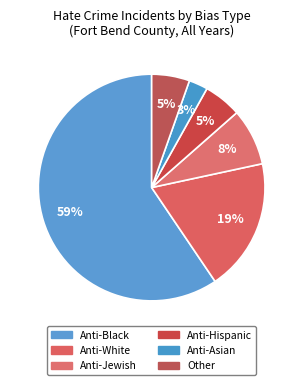

What percentage do Anti-Hispanic and Anti-White together represent?

24.3%